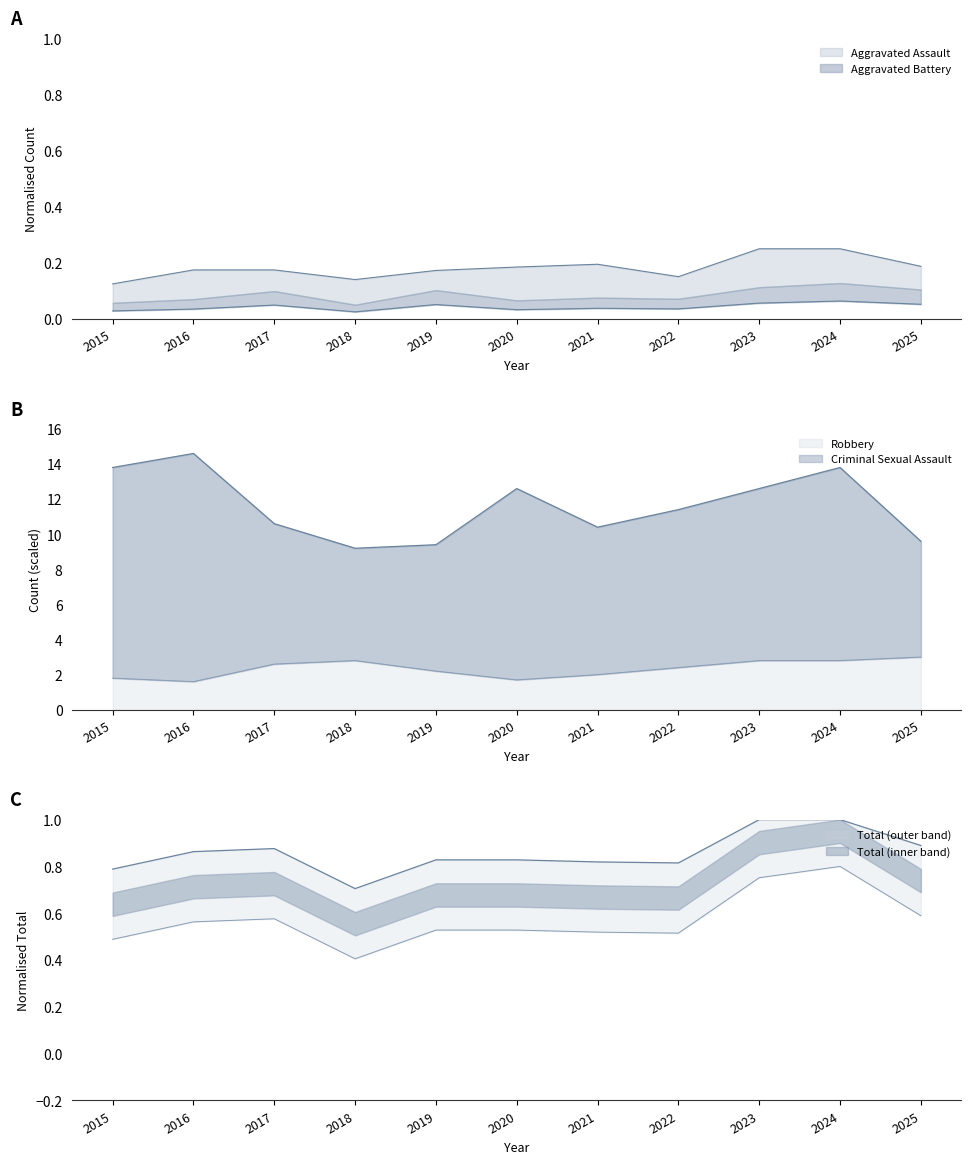

Which category has the highest value in the Robbery series?

2016